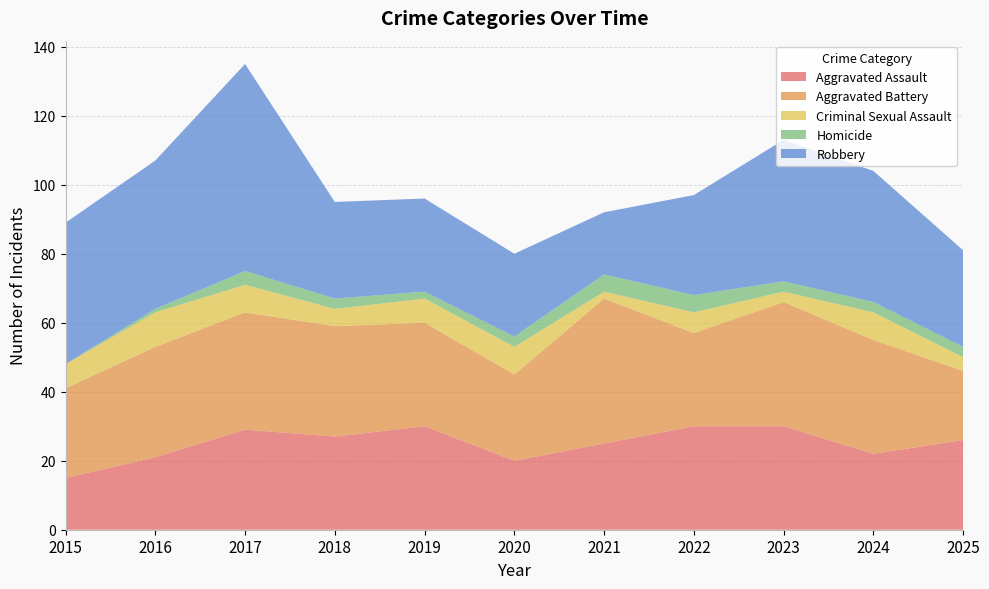

Reading right to left, what are all the values shown in this chart?

Aggravated Assault: 2025=26	2024=22	2023=30	2022=30	2021=25	2020=20	2019=30	2018=27	2017=29	2016=21	2015=15
Aggravated Battery: 2025=20	2024=33	2023=36	2022=27	2021=42	2020=25	2019=30	2018=32	2017=34	2016=32	2015=26
Criminal Sexual Assault: 2025=4	2024=8	2023=3	2022=6	2021=2	2020=8	2019=7	2018=5	2017=8	2016=10	2015=7
Homicide: 2025=3	2024=3	2023=3	2022=5	2021=5	2020=3	2019=2	2018=3	2017=4	2016=1	2015=0
Robbery: 2025=28	2024=38	2023=41	2022=29	2021=18	2020=24	2019=27	2018=28	2017=60	2016=43	2015=41